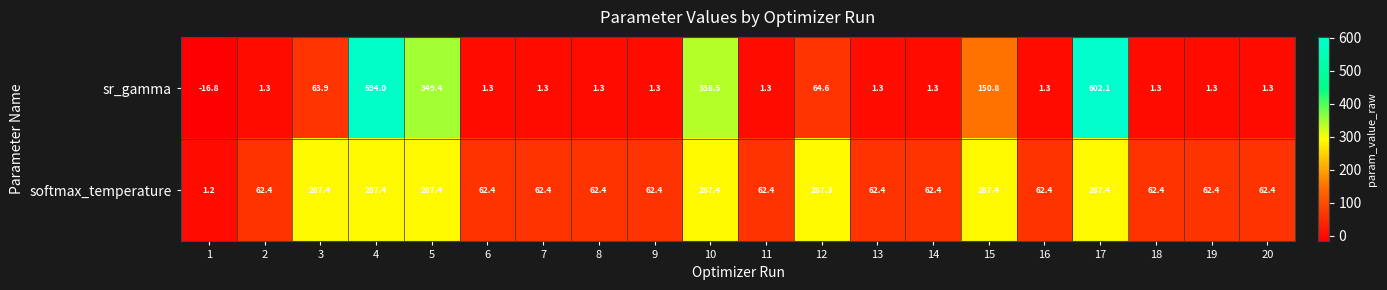

Which series has the largest total across all categories?

softmax_temperature